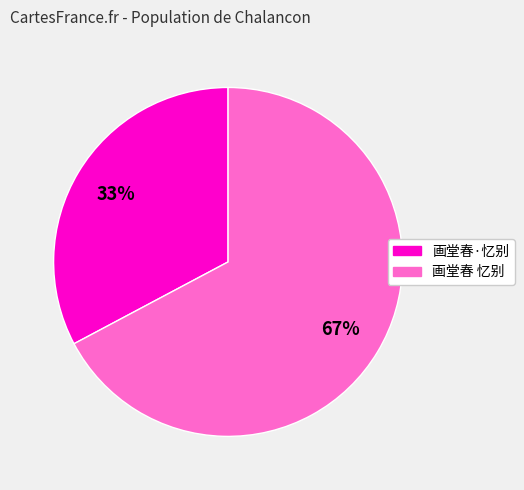

Do 画堂春·忆别 and 画堂春 忆别 together represent more than half of the pie?

Yes